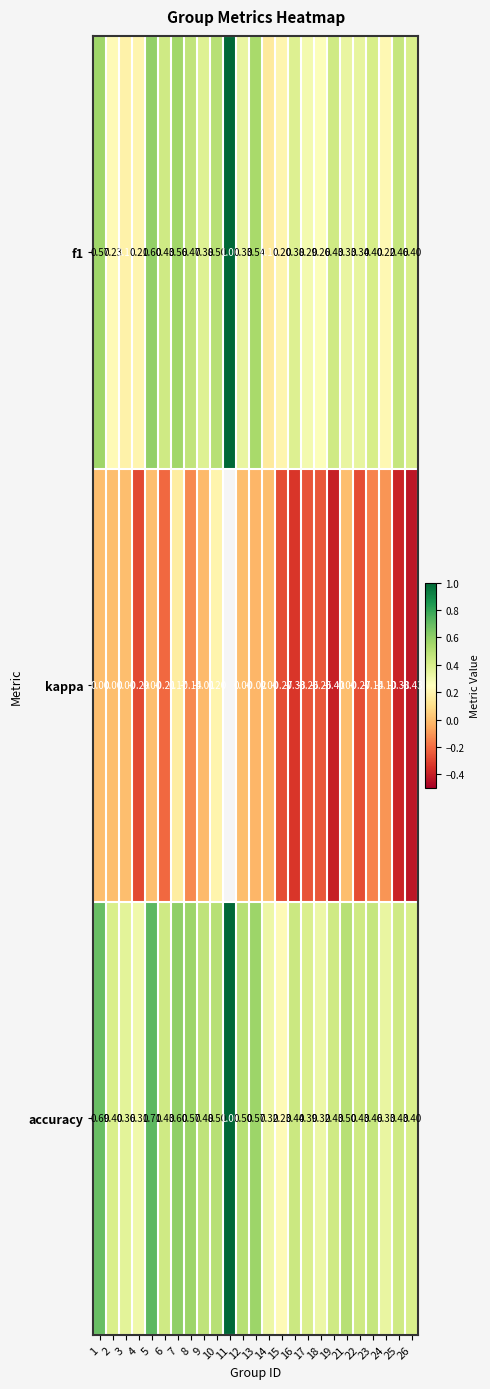

Which series changed the most between 1 and 17?

accuracy